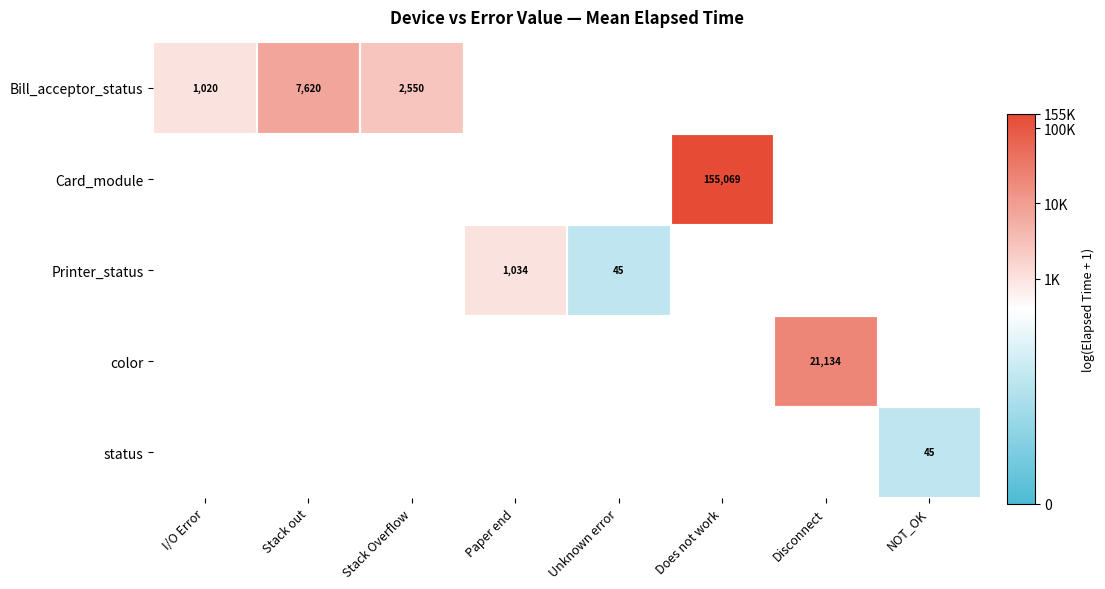

How many distinct data groups are displayed?

5